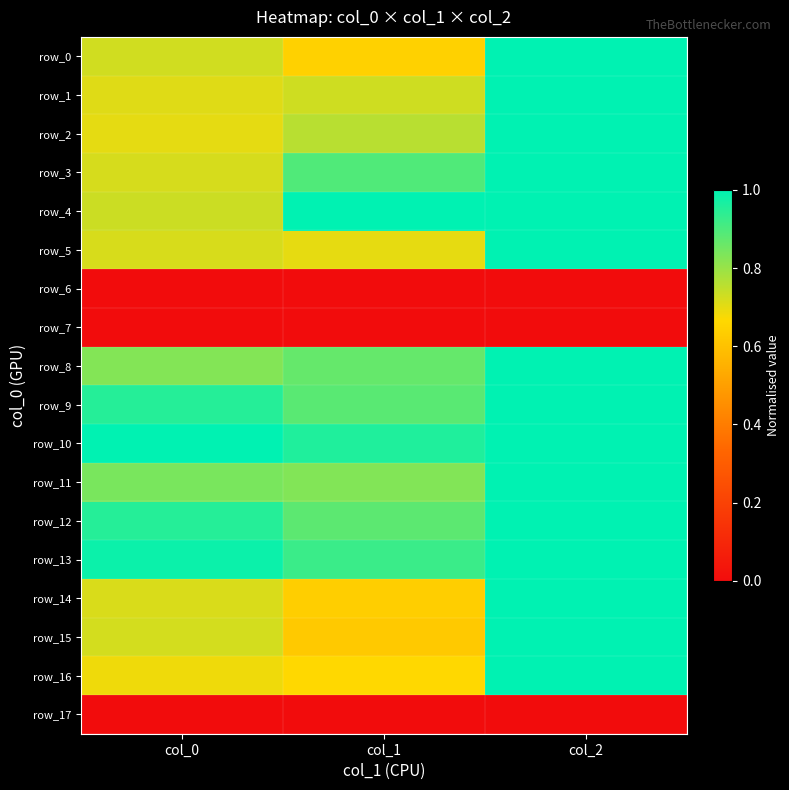

The value of row_13 at col_1 is 0.2. True or false?

False